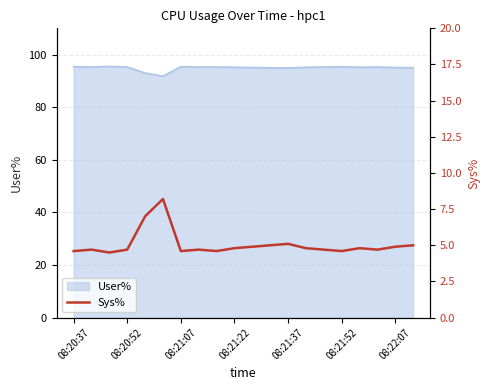

True or false: User% has a value of 141.1 at 08:20:37.

False